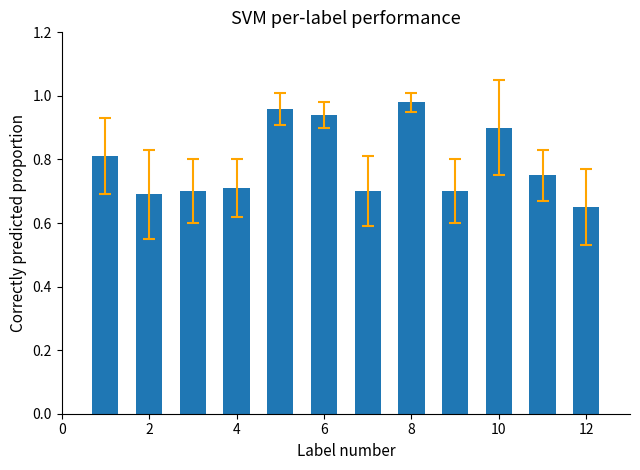

What is the difference between the maximum and minimum values?

0.3